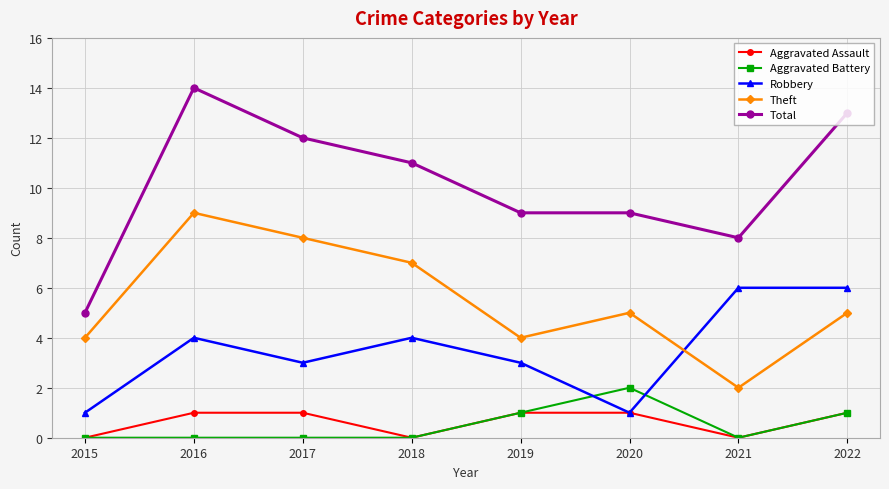

Does the chart have visible grid lines?

Yes